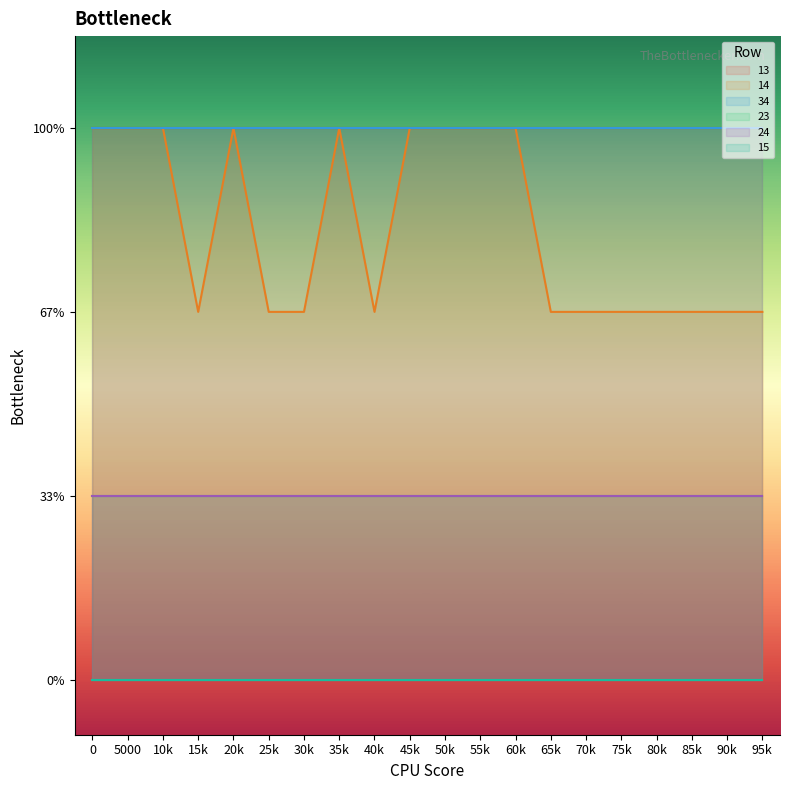

The 14 series shows 1 at 5. True or false?

False